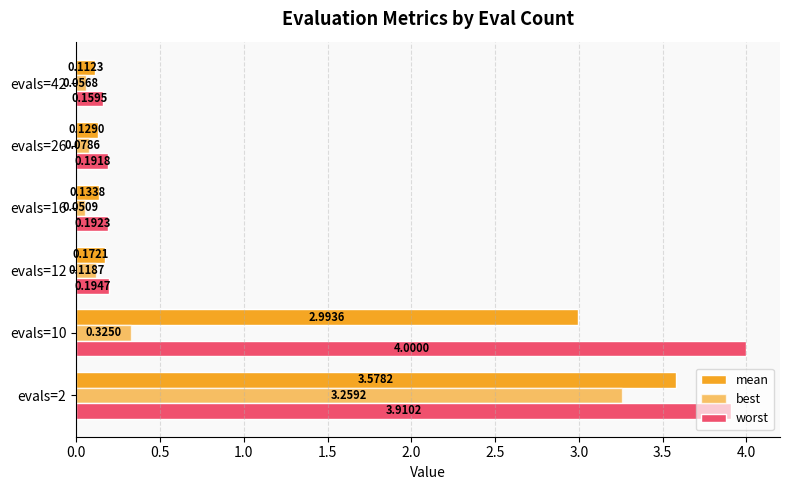

Count the number of data series in this chart.

3